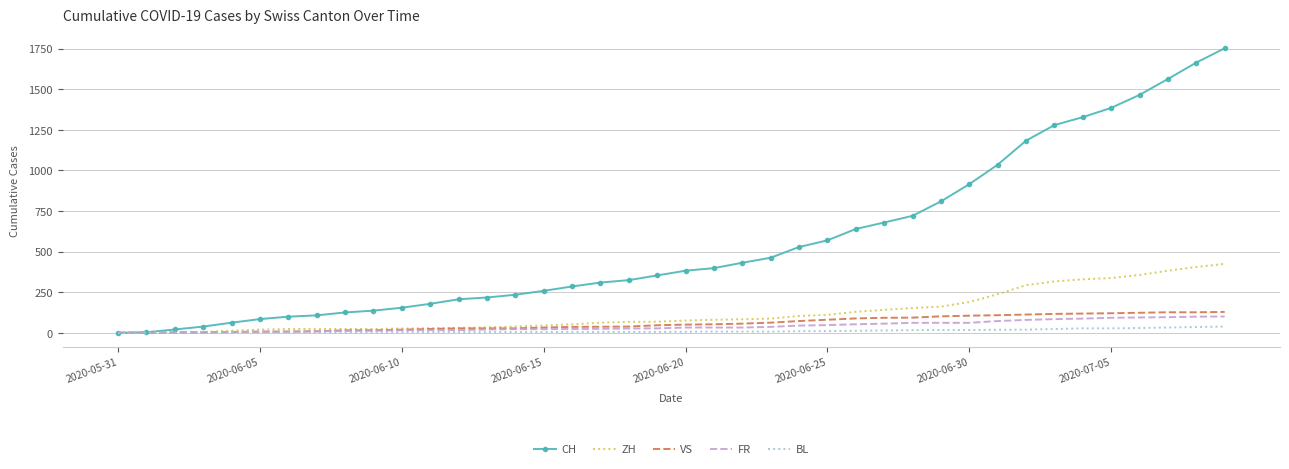

Which series has the widest spread of values?

CH